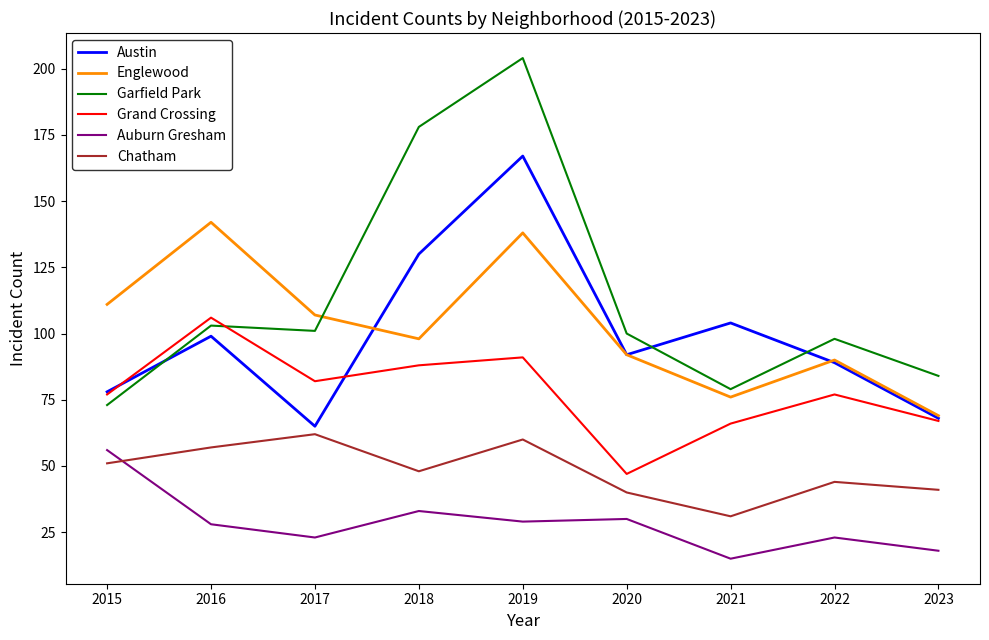

Is the value of Englewood at 2022 greater than the value of Auburn Gresham at 2020?

Yes